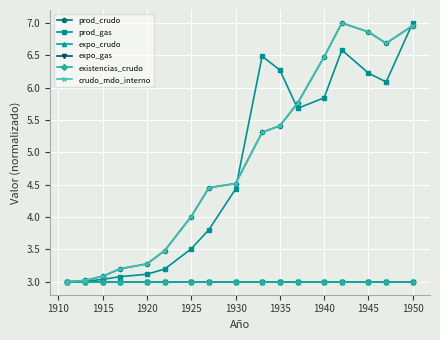

How many times do prod_gas and prod_crudo cross each other?

3